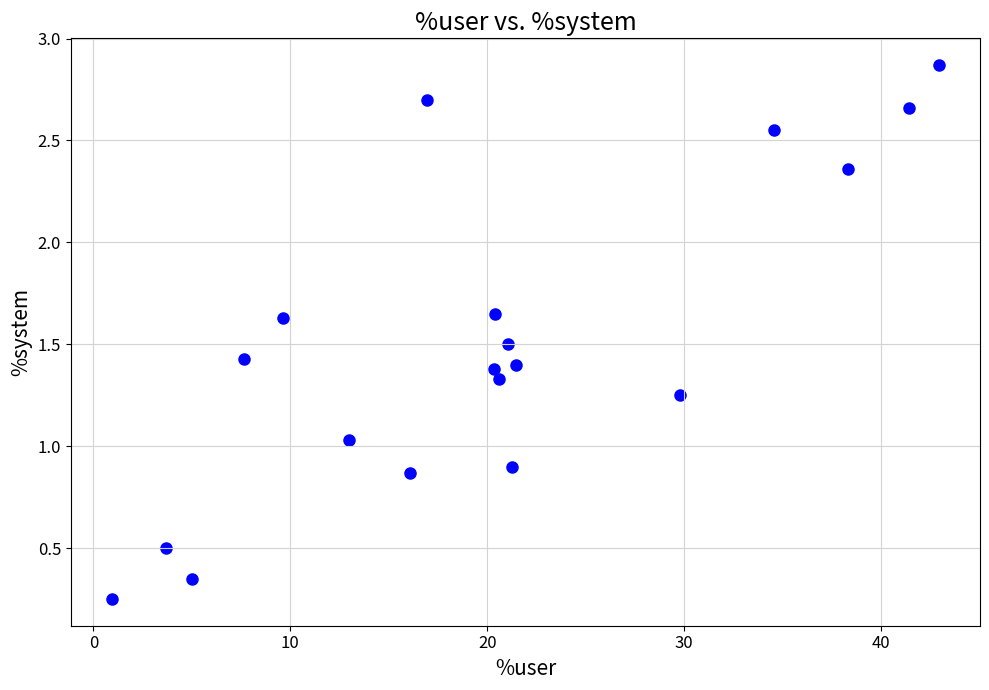

What is the range of Y values (max minus min)?

2.6